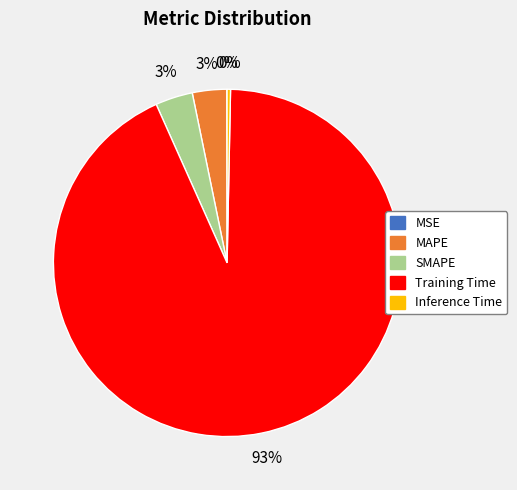

Is it true that Training Time is 88% of the pie?

False